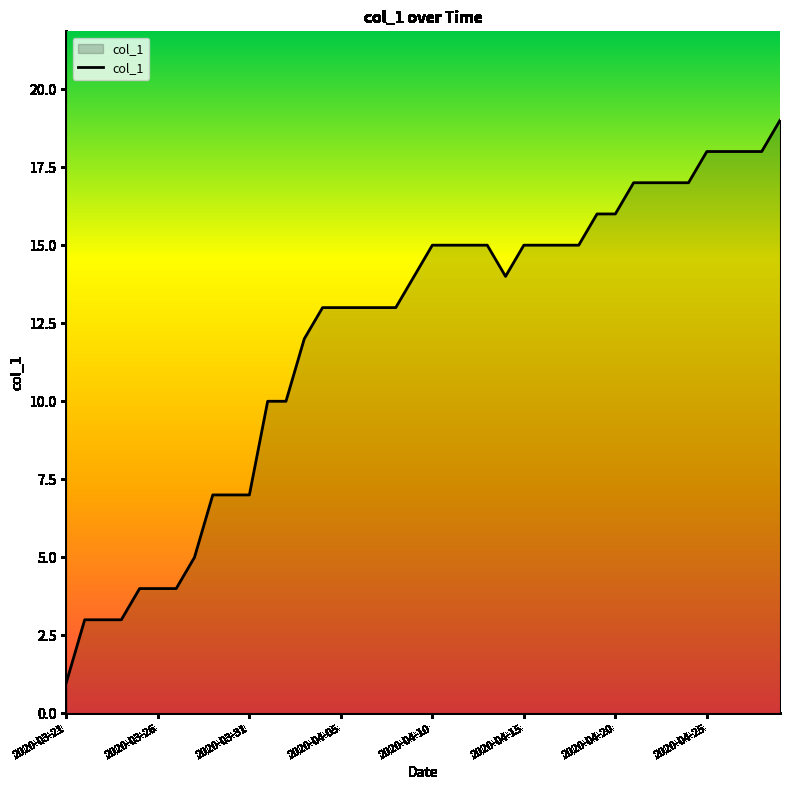

What is the difference between the maximum and minimum values?

18